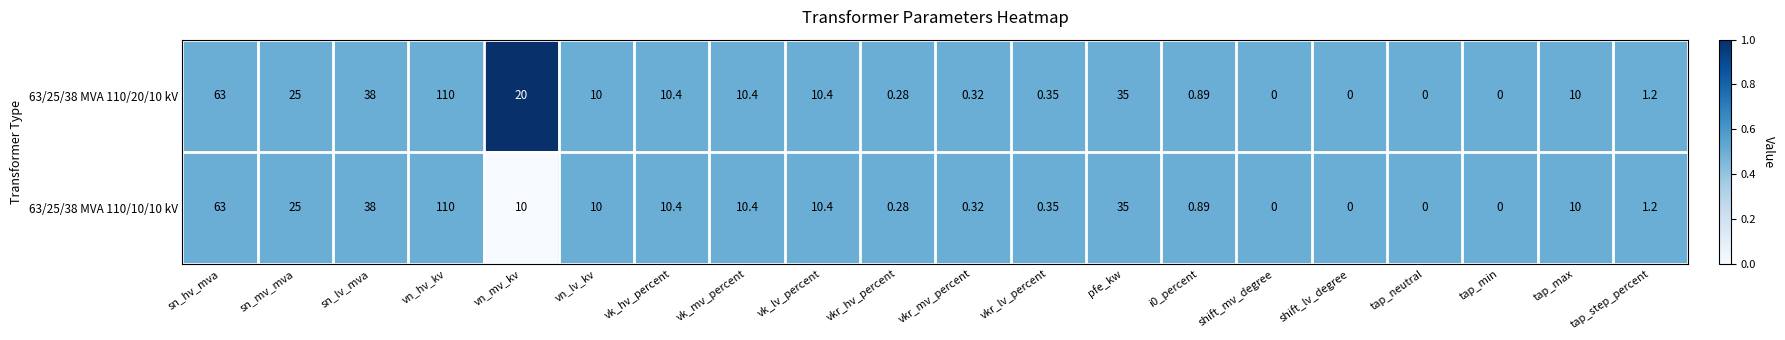

What is the total value across all series at vkr_lv_percent?

0.7